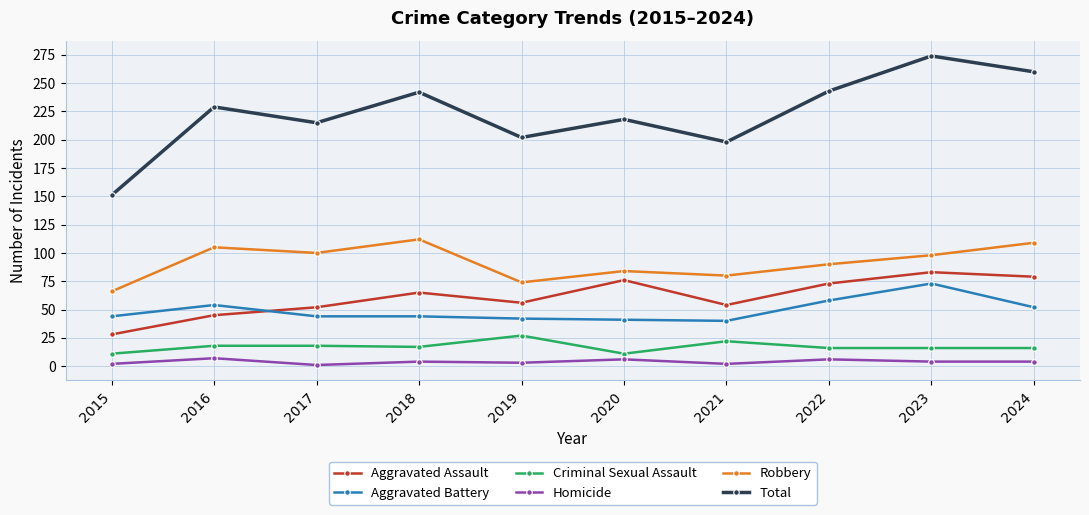

What is the total value across all series at 2018?

484